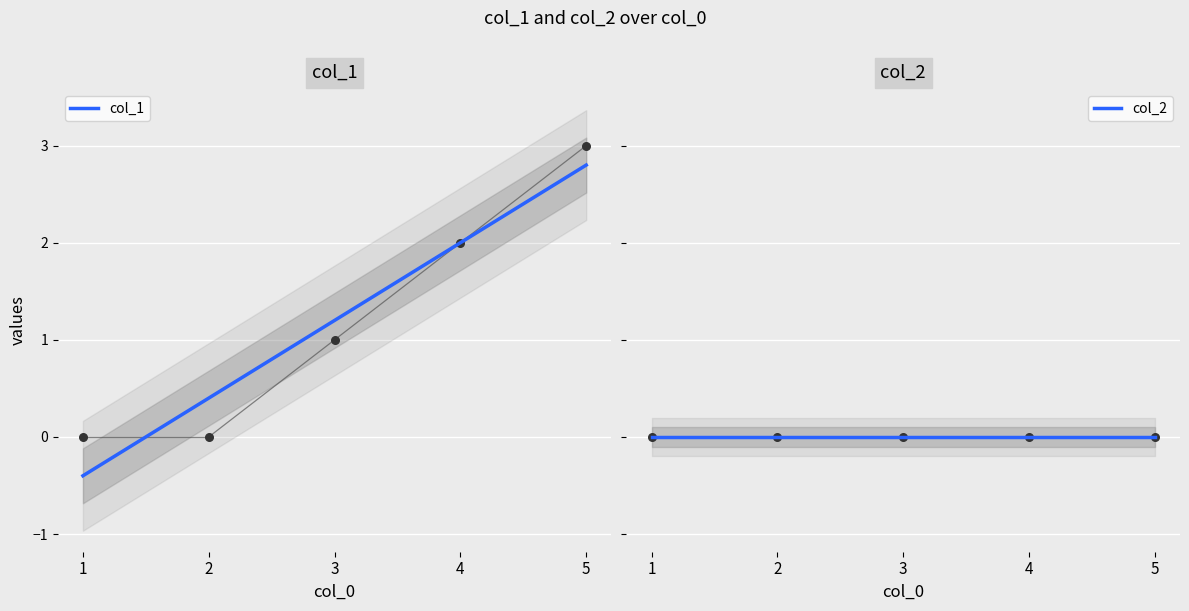

Which has a higher value, 3 or 2?

3